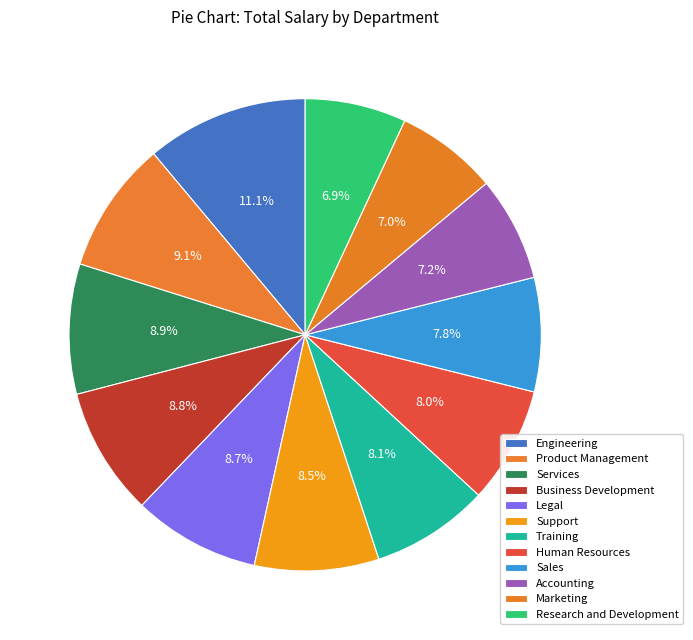

Combined, what portion of the pie is Legal and Training?

16.8%